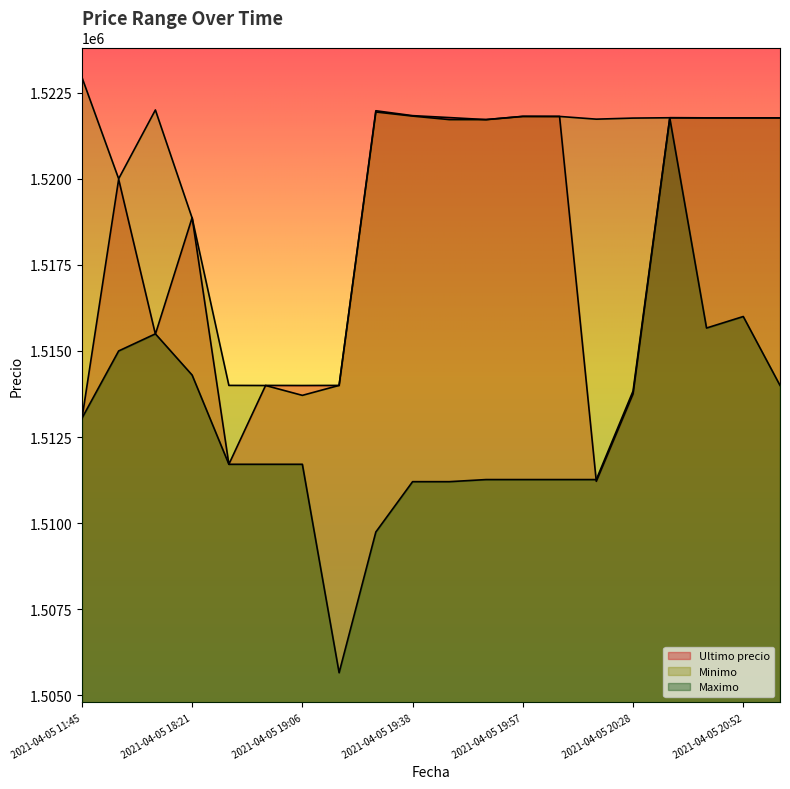

Is it true that Minimo equals 2508502.3 at 2021-04-05 20:38?

False